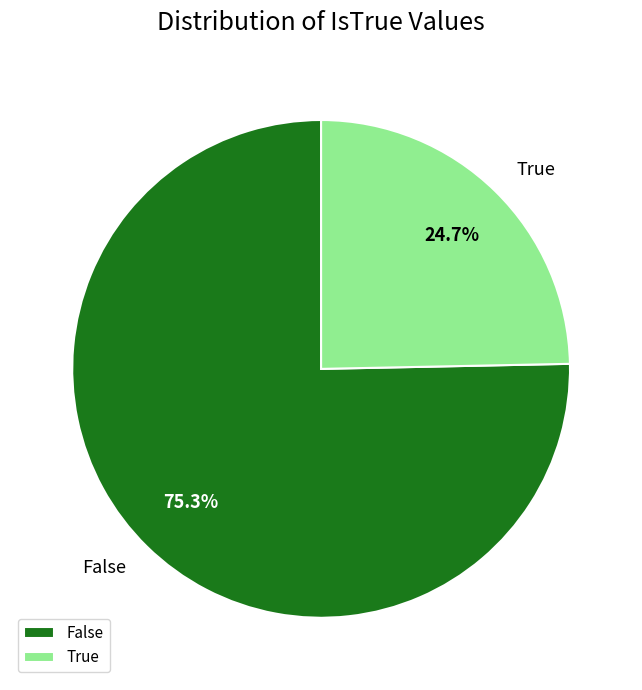

To the nearest percent, what percentage of the pie is True?

25%